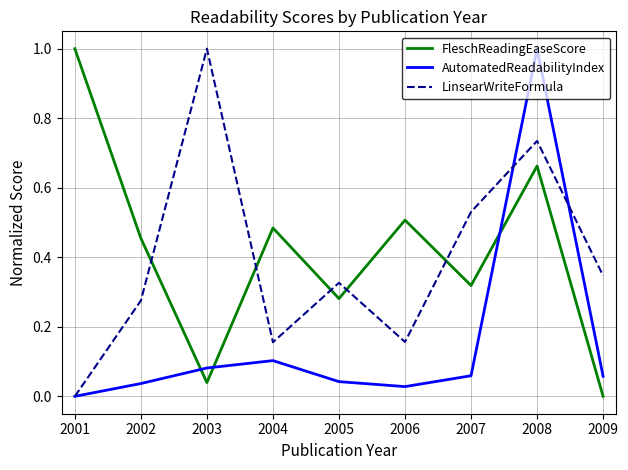

The value of AutomatedReadabilityIndex at 2006 is 0.1. True or false?

False